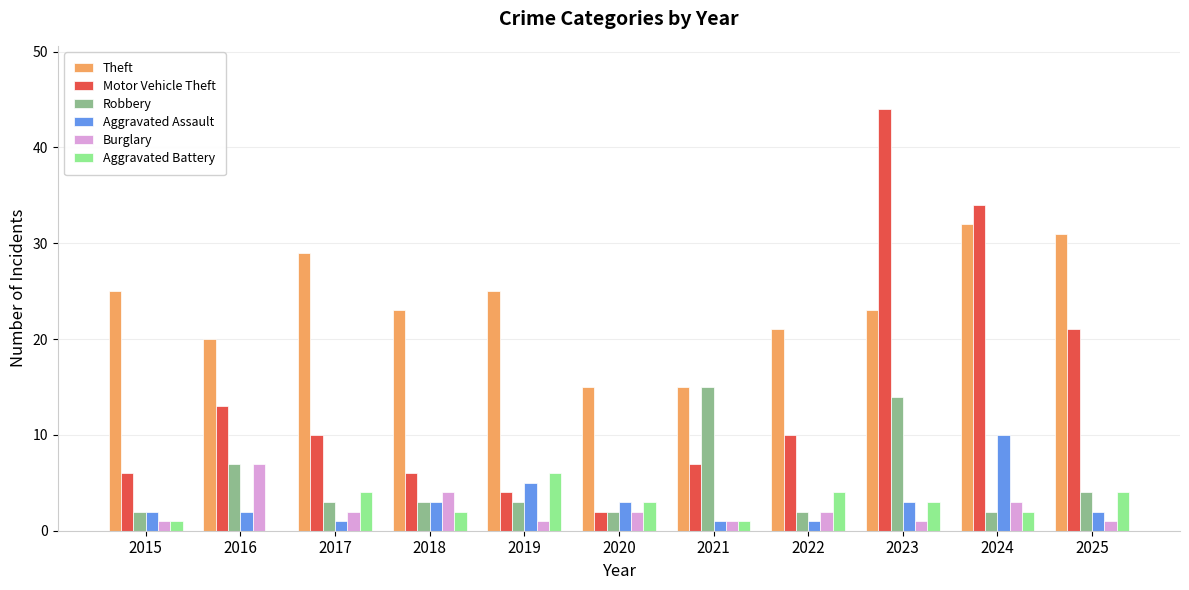

What is the sum of all Motor Vehicle Theft values?

157